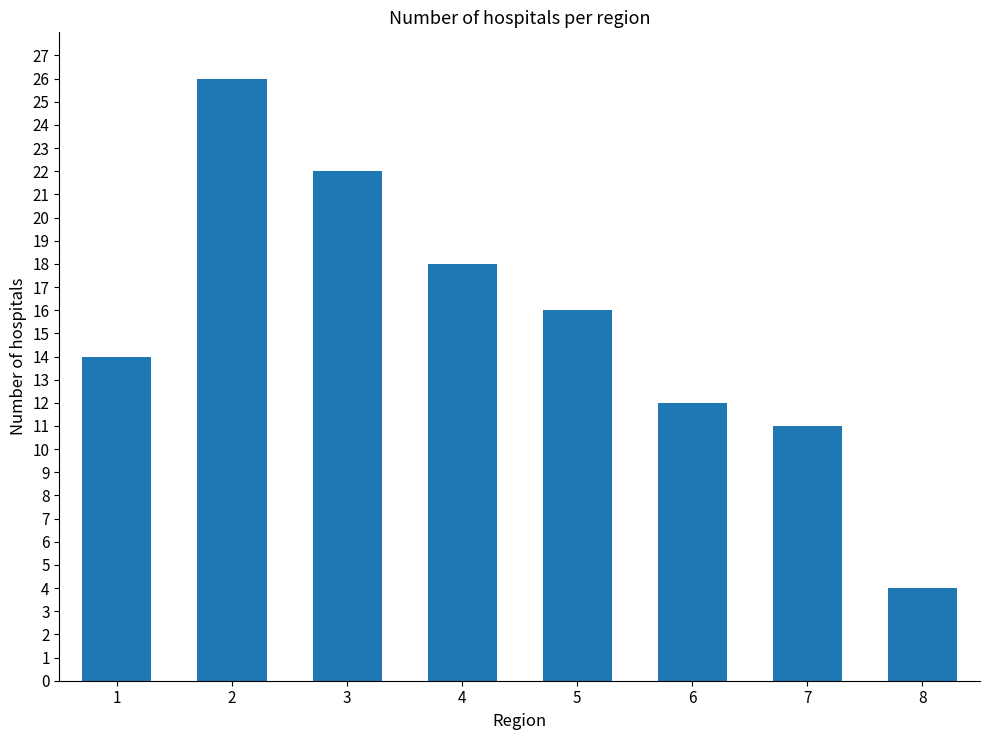

What value does the data have at 7, to the nearest 5?

10